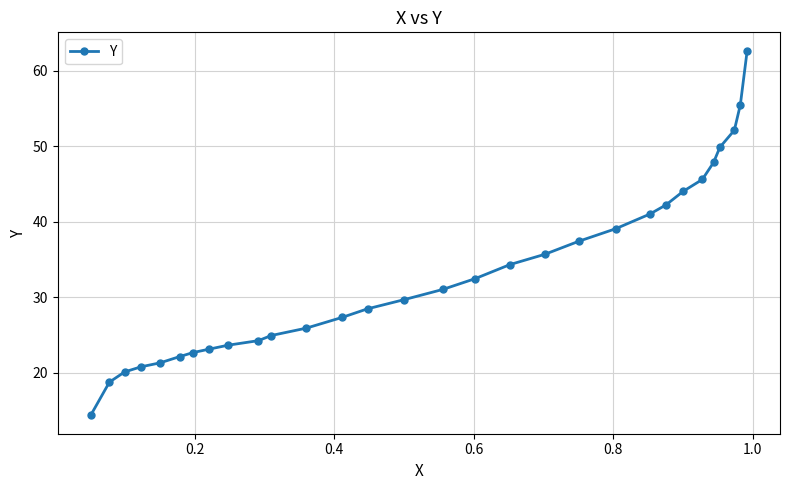

Does the chart have visible grid lines?

Yes